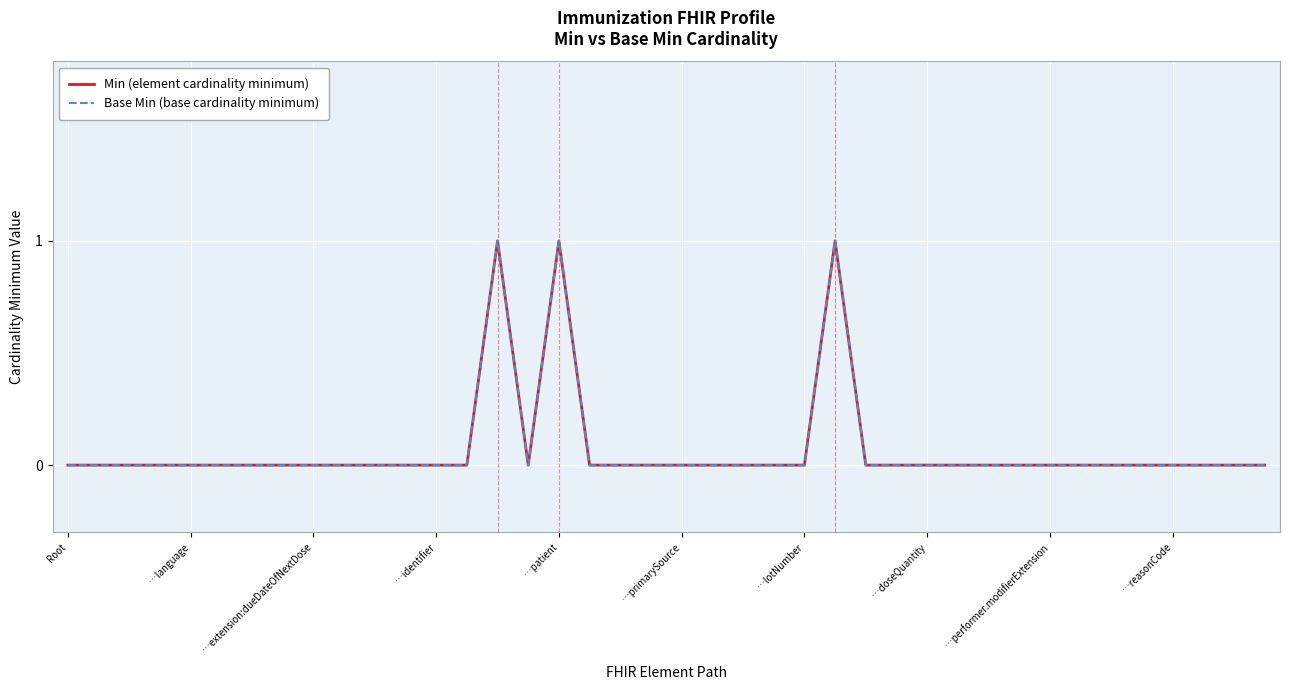

Does the chart have visible grid lines?

Yes